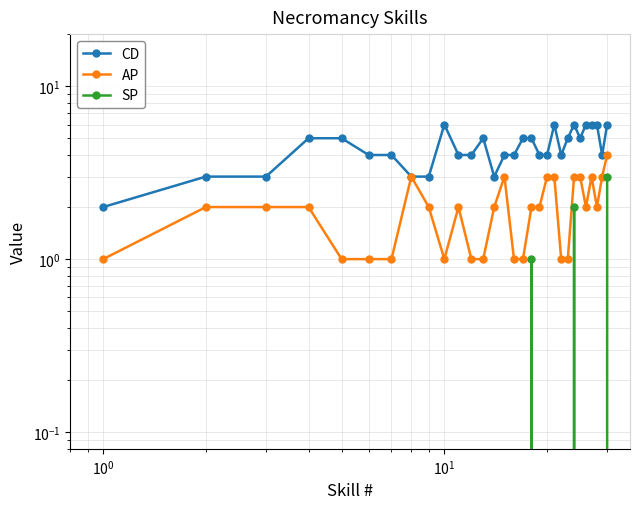

The value of SP at 27 is -2. True or false?

False